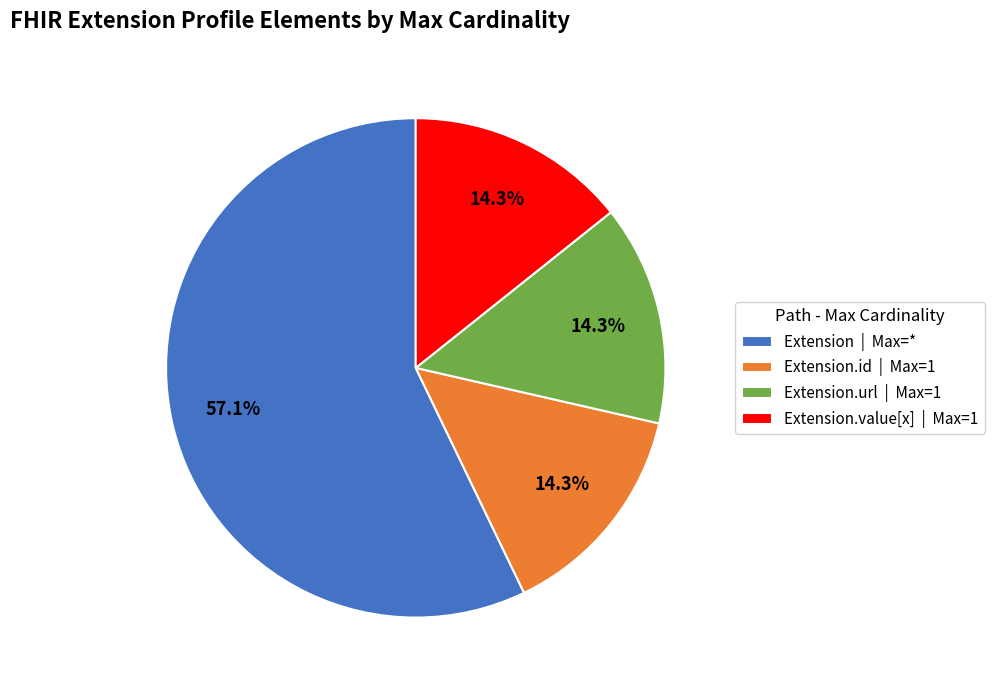

What percentage do Extension.value[x] | Max=1 and Extension.url | Max=1 together represent?

28.6%